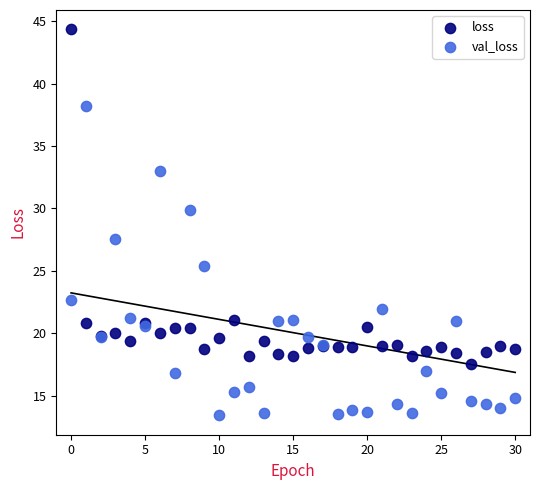

In the val_loss series, what Y value is closest to 25?

25.4